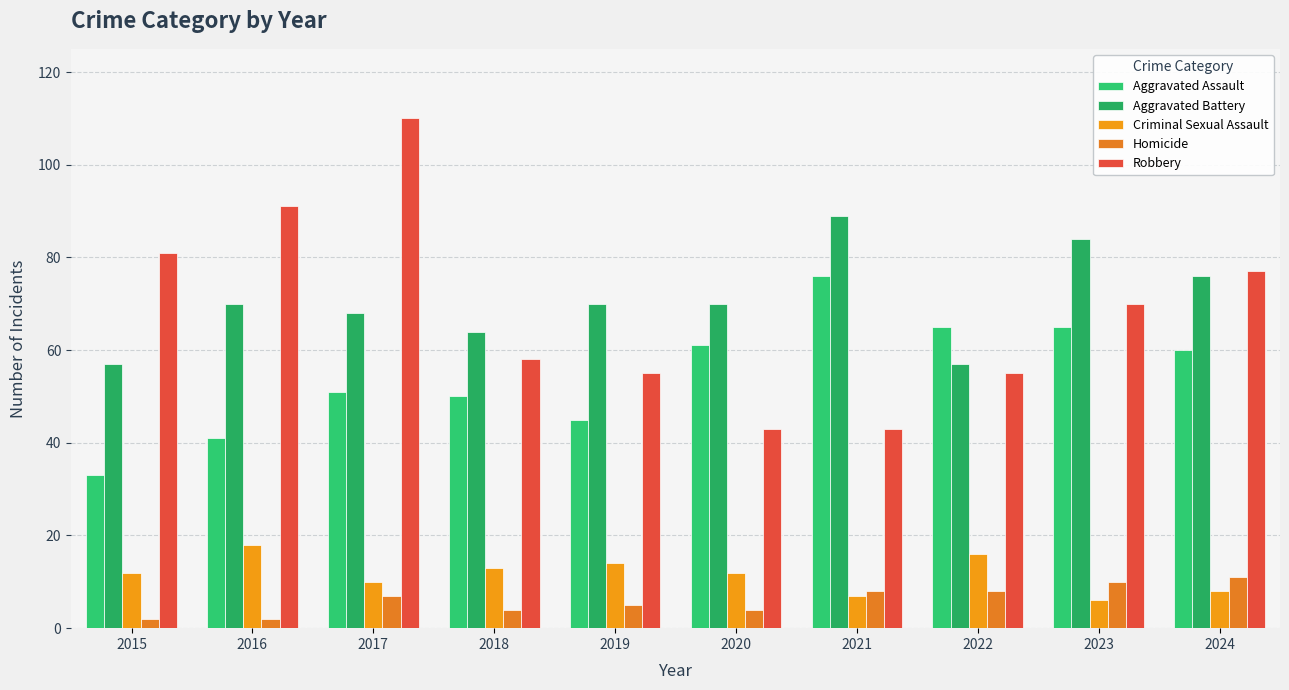

What is the difference between the maximum and second lowest values in the Homicide series?

9